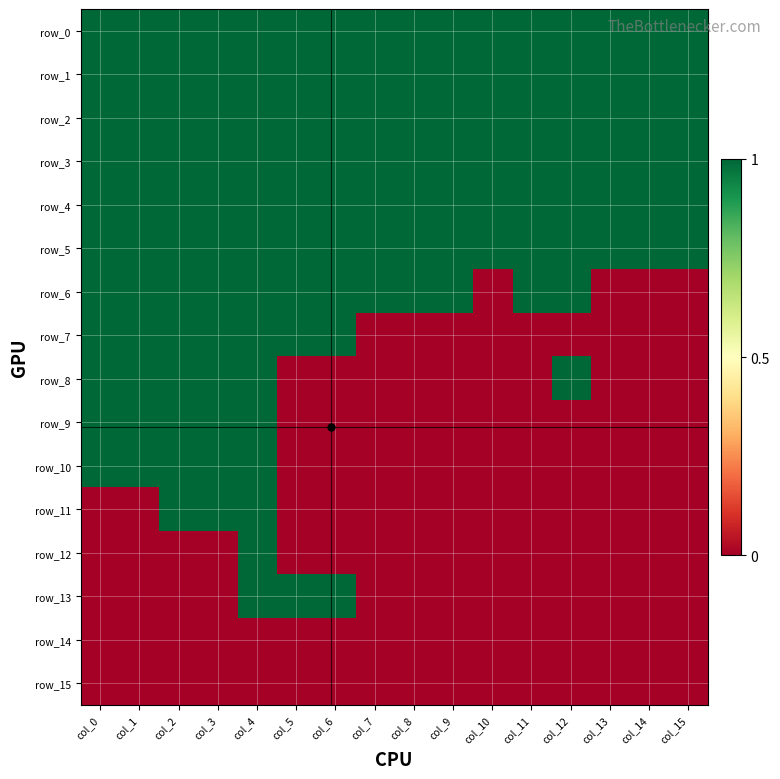

What is the difference between the maximum and minimum values in the row_7 series?

1